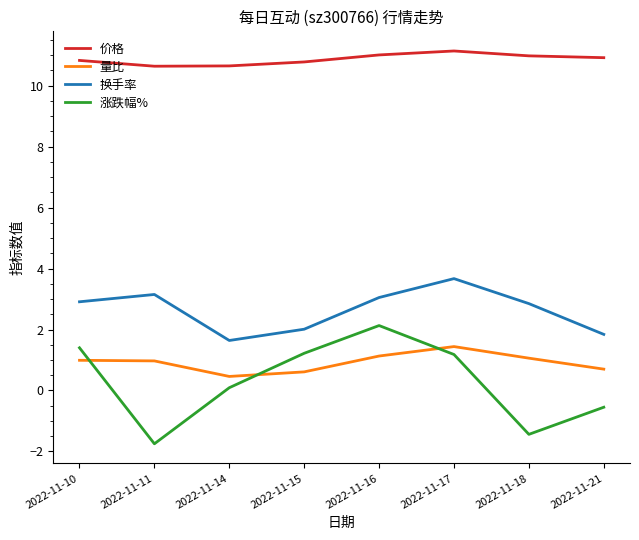

At which label does 量比 reach its peak?

2022-11-17